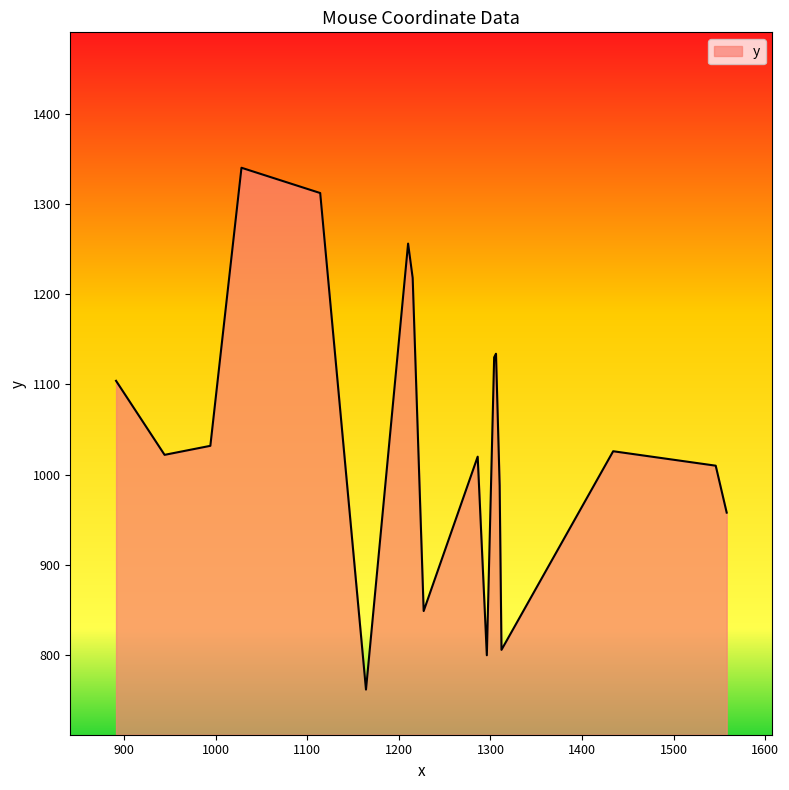

What is the smallest value displayed?

762